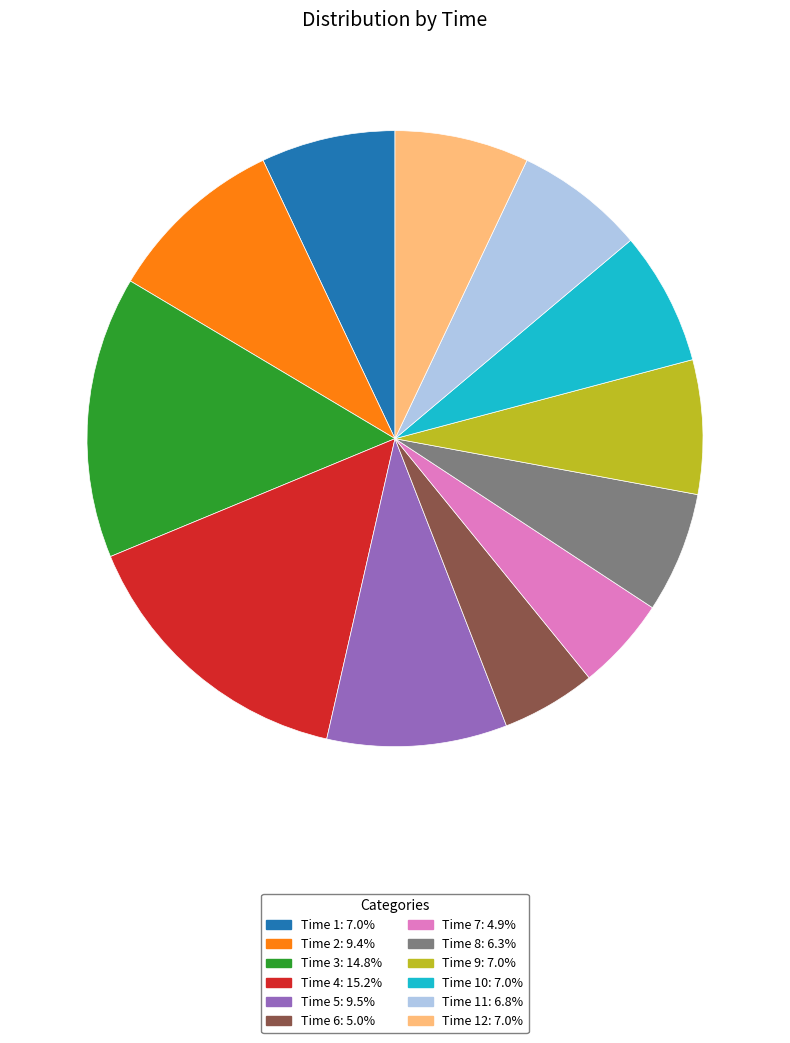

How many segments does this pie chart have?

12